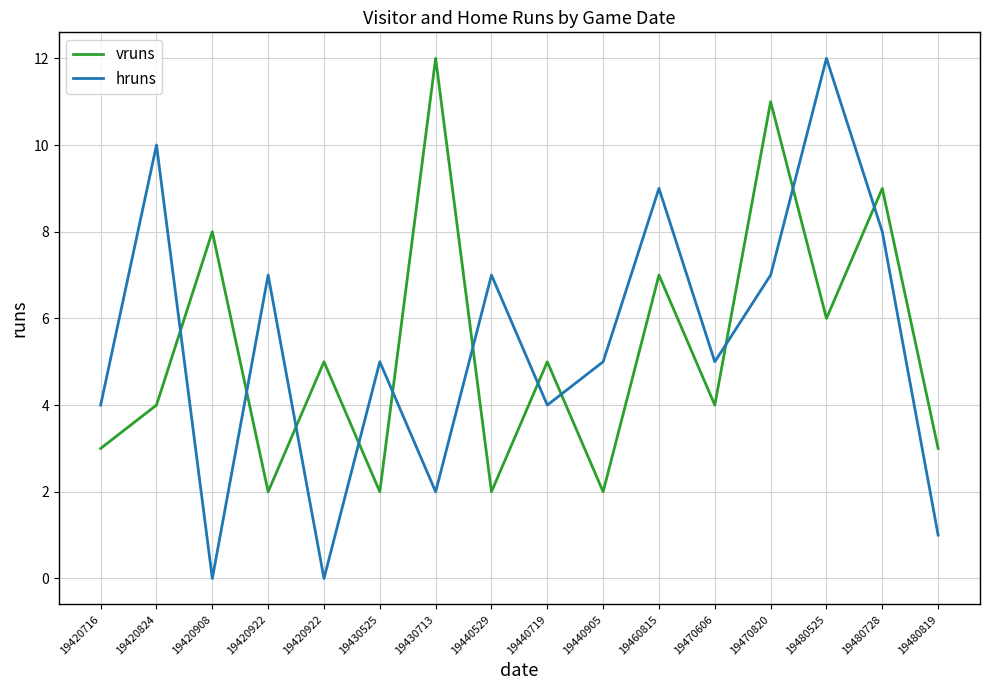

Reading right to left, transcribe all the data shown in this chart.

vruns: 19480819=3	19480728=9	19480525=6	19470820=11	19470606=4	19460815=7	19440905=2	19440719=5	19440529=2	19430713=12	19430525=2	19420922=5	19420922=2	19420908=8	19420824=4	19420716=3
hruns: 19480819=1	19480728=8	19480525=12	19470820=7	19470606=5	19460815=9	19440905=5	19440719=4	19440529=7	19430713=2	19430525=5	19420922=0	19420922=7	19420908=0	19420824=10	19420716=4